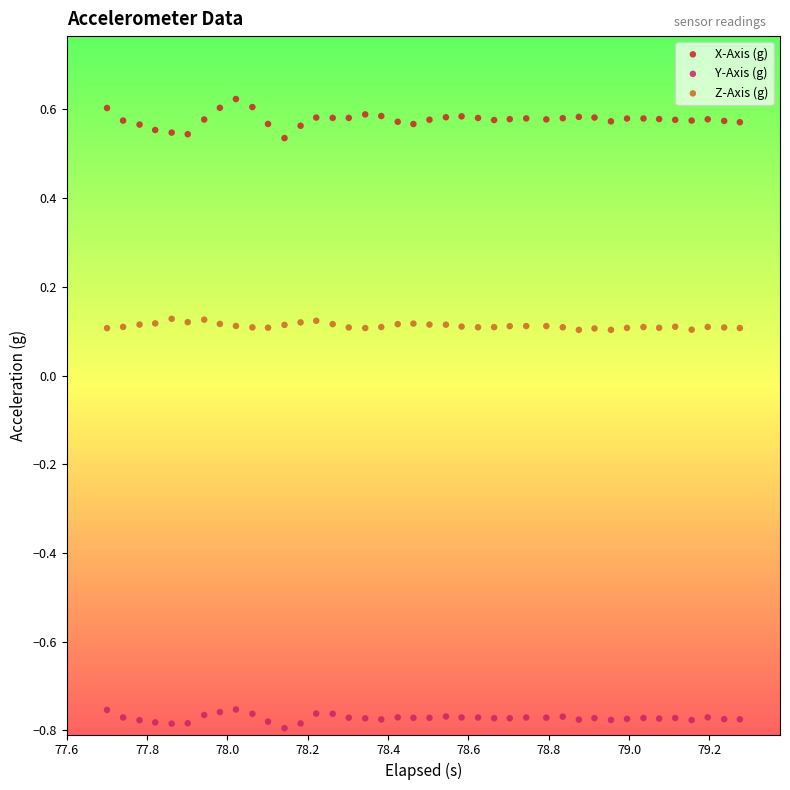

Across all data points, what is the range of Y values (max minus min)?

1.4